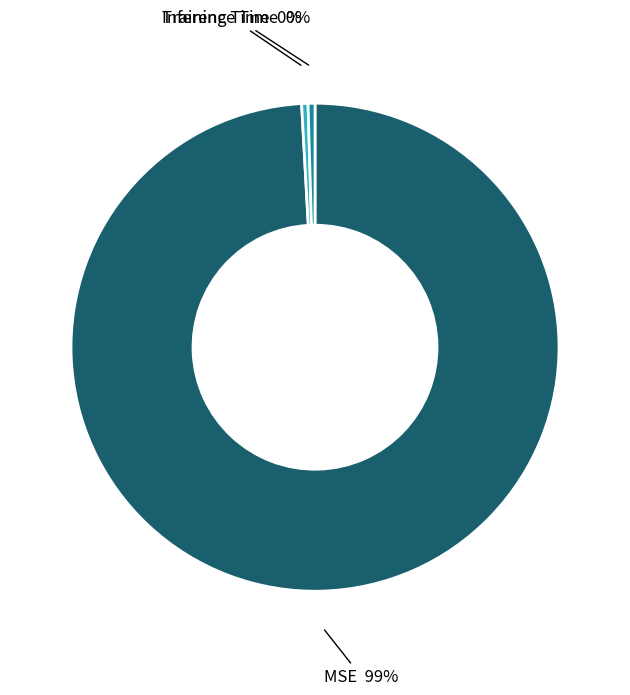

Which category has the biggest portion of the pie?

MSE